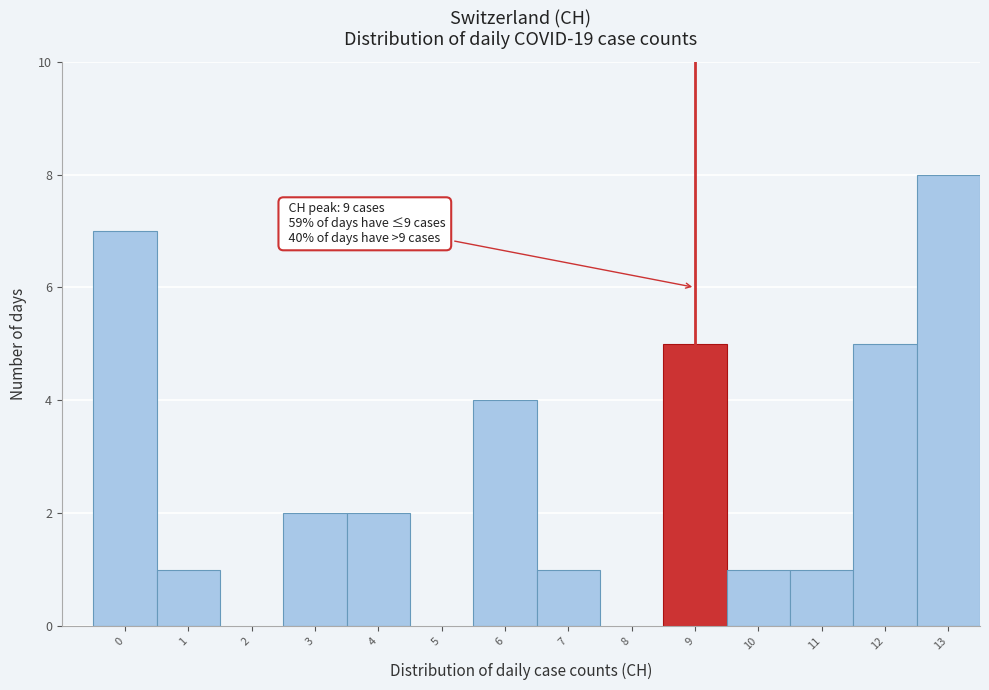

Reading right to left, extract all data points from this chart.

13=8	12=5	11=1	10=1	9=5	8=0	7=1	6=4	5=0	4=2	3=2	2=0	1=1	0=7